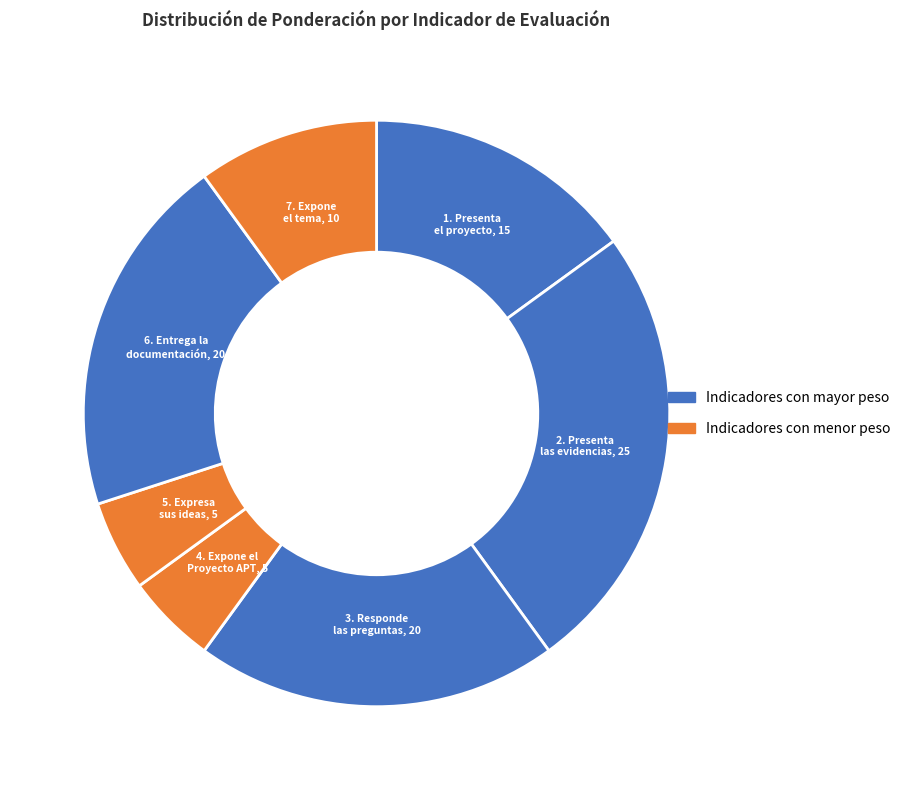

How many slices are in this pie chart?

7